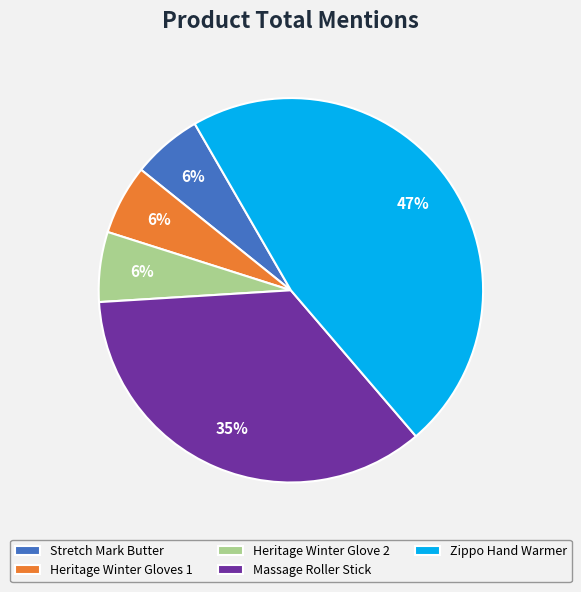

To the nearest percent, what is the difference between the largest and smallest slice percentages?

41%